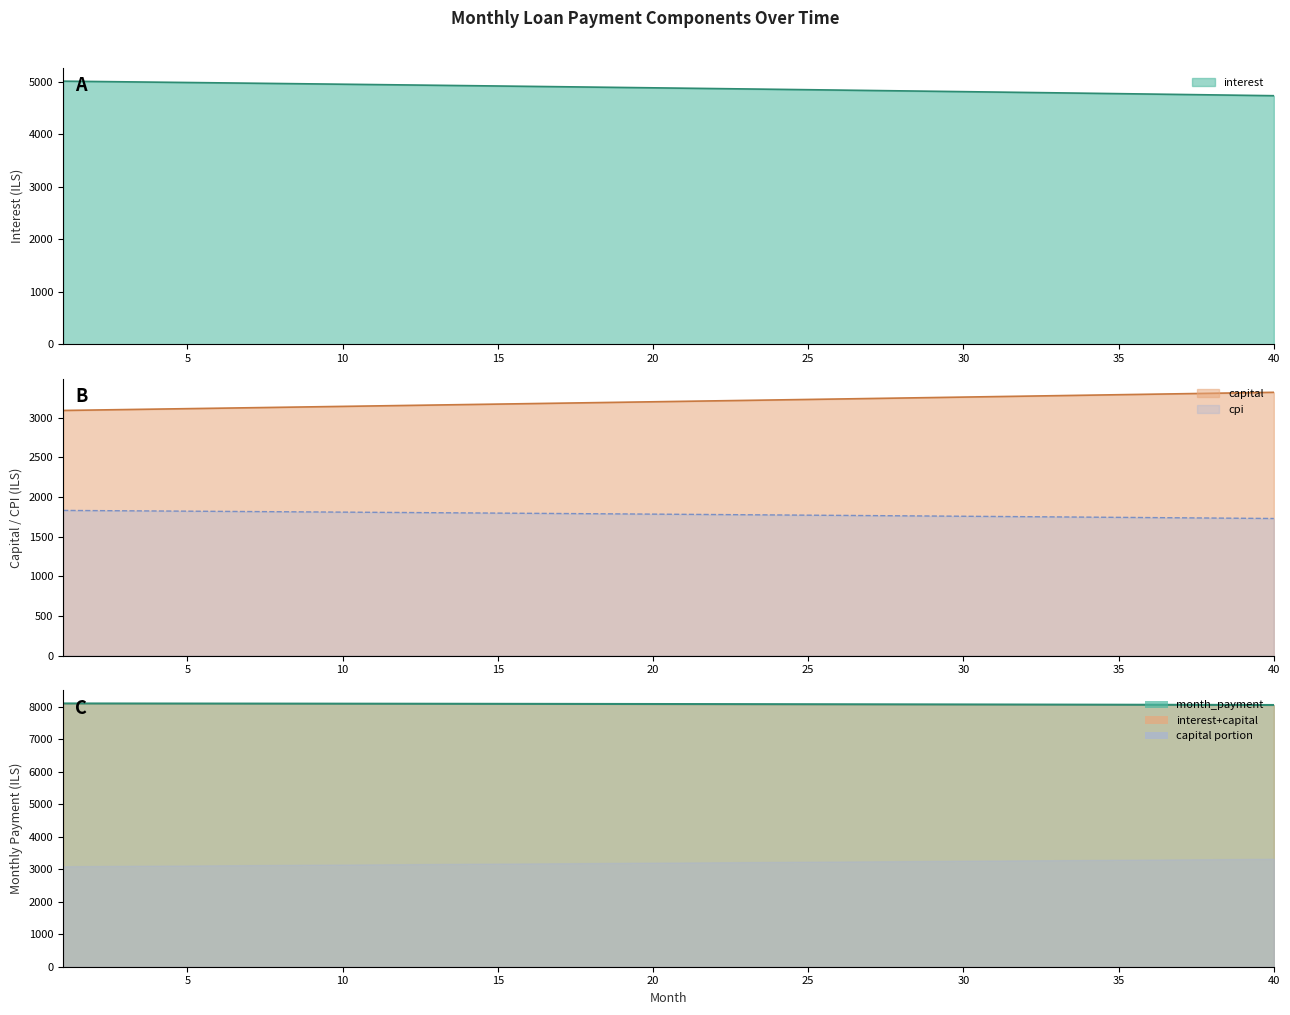

Reading left to right, list all the values displayed in this chart.

interest: 1=5009.2	2=5002.9	3=4996.5	4=4990.1	5=4983.7	6=4977.2	7=4970.7	8=4964.2	9=4957.6	10=4951.0	11=4944.3	12=4937.6	13=4930.8	14=4924.0	15=4917.2	16=4910.3	17=4903.4	18=4896.5	19=4889.5	20=4882.4	21=4875.3	22=4868.2	23=4861.0	24=4853.8	25=4846.6	26=4839.3	27=4831.9	28=4824.5	29=4817.1	30=4809.6	31=4802.1	32=4794.6	33=4786.9	34=4779.3	35=4771.6	36=4763.9	37=4756.1	38=4748.3	39=4740.4	40=4732.5
capital: 1=3092.1	2=3097.7	3=3103.4	4=3109.1	5=3114.8	6=3120.5	7=3126.2	8=3132.0	9=3137.7	10=3143.5	11=3149.2	12=3155.0	13=3160.8	14=3166.6	15=3172.4	16=3178.2	17=3184.0	18=3189.9	19=3195.7	20=3201.6	21=3207.5	22=3213.3	23=3219.2	24=3225.1	25=3231.0	26=3237.0	27=3242.9	28=3248.8	29=3254.8	30=3260.8	31=3266.7	32=3272.7	33=3278.7	34=3284.7	35=3290.8	36=3296.8	37=3302.8	38=3308.9	39=3315.0	40=3321.0
cpi: 1=1831.0	2=1828.7	3=1826.4	4=1824.0	5=1821.6	6=1819.3	7=1816.9	8=1814.5	9=1812.0	10=1809.6	11=1807.1	12=1804.7	13=1802.2	14=1799.7	15=1797.2	16=1794.6	17=1792.1	18=1789.5	19=1786.9	20=1784.3	21=1781.7	22=1779.1	23=1776.5	24=1773.8	25=1771.1	26=1768.5	27=1765.8	28=1763.0	29=1760.3	30=1757.6	31=1754.8	32=1752.0	33=1749.2	34=1746.4	35=1743.6	36=1740.7	37=1737.8	38=1735.0	39=1732.1	40=1729.2
month_payment: 1=8101.2	2=8100.6	3=8099.9	4=8099.2	5=8098.5	6=8097.8	7=8097.0	8=8096.2	9=8095.3	10=8094.4	11=8093.5	12=8092.6	13=8091.6	14=8090.6	15=8089.6	16=8088.5	17=8087.5	18=8086.3	19=8085.2	20=8084.0	21=8082.8	22=8081.5	23=8080.2	24=8078.9	25=8077.6	26=8076.2	27=8074.8	28=8073.4	29=8071.9	30=8070.4	31=8068.9	32=8067.3	33=8065.7	34=8064.0	35=8062.4	36=8060.7	37=8058.9	38=8057.2	39=8055.4	40=8053.5